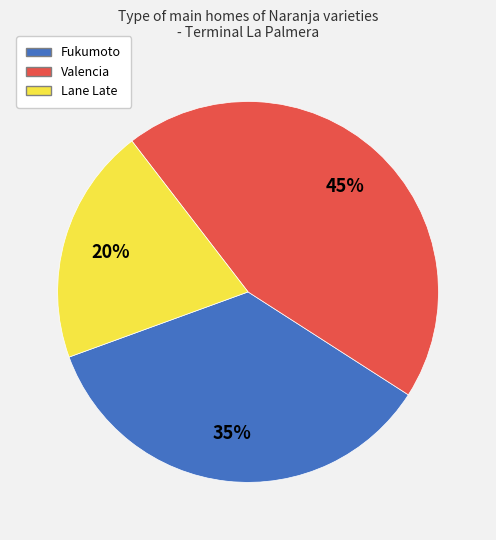

To the nearest percent, what is the average slice percentage?

33%